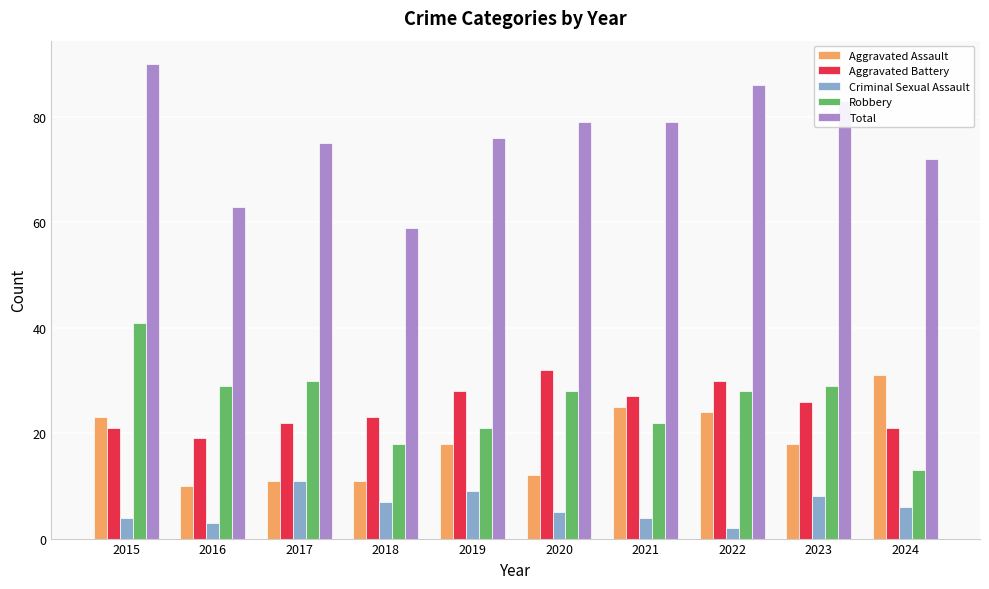

Reading left to right, transcribe all the data shown in this chart.

Aggravated Assault: 23	10	11	11	18	12	25	24	18	31
Aggravated Battery: 21	19	22	23	28	32	27	30	26	21
Criminal Sexual Assault: 4	3	11	7	9	5	4	2	8	6
Robbery: 41	29	30	18	21	28	22	28	29	13
Total: 90	63	75	59	76	79	79	86	83	72